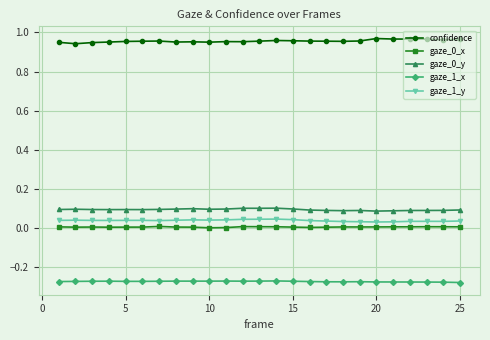

How many data points does each series have?

25